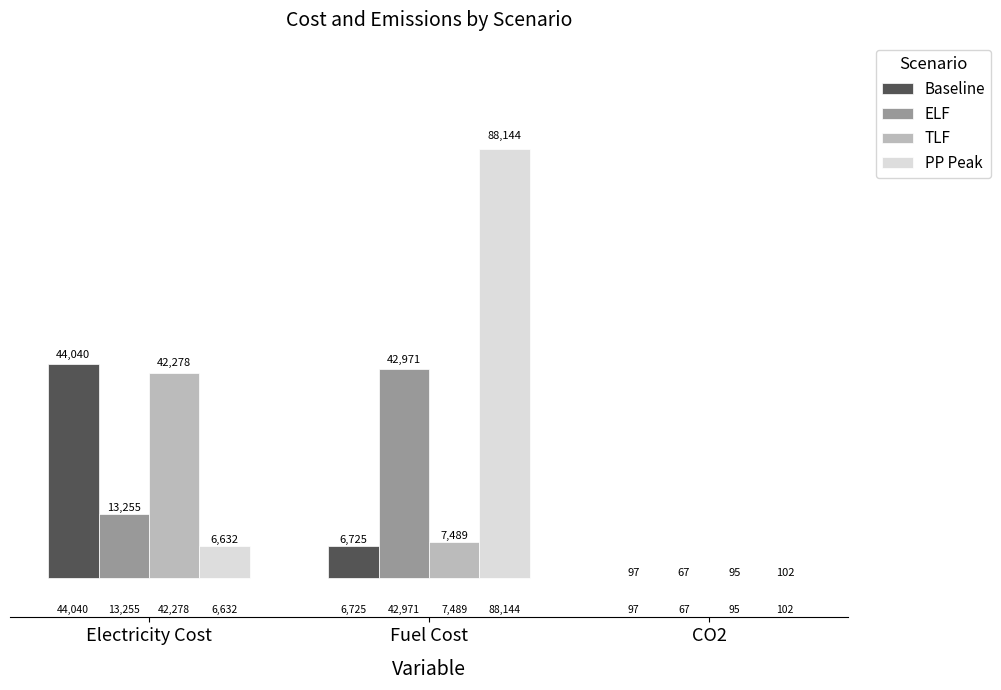

At which label is Baseline closest to 22068?

Fuel Cost